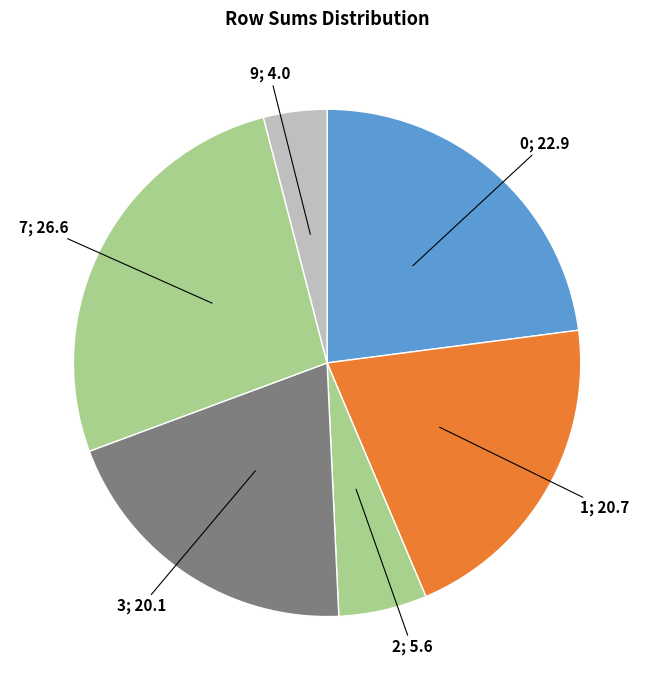

What is the largest slice in the pie chart?

7